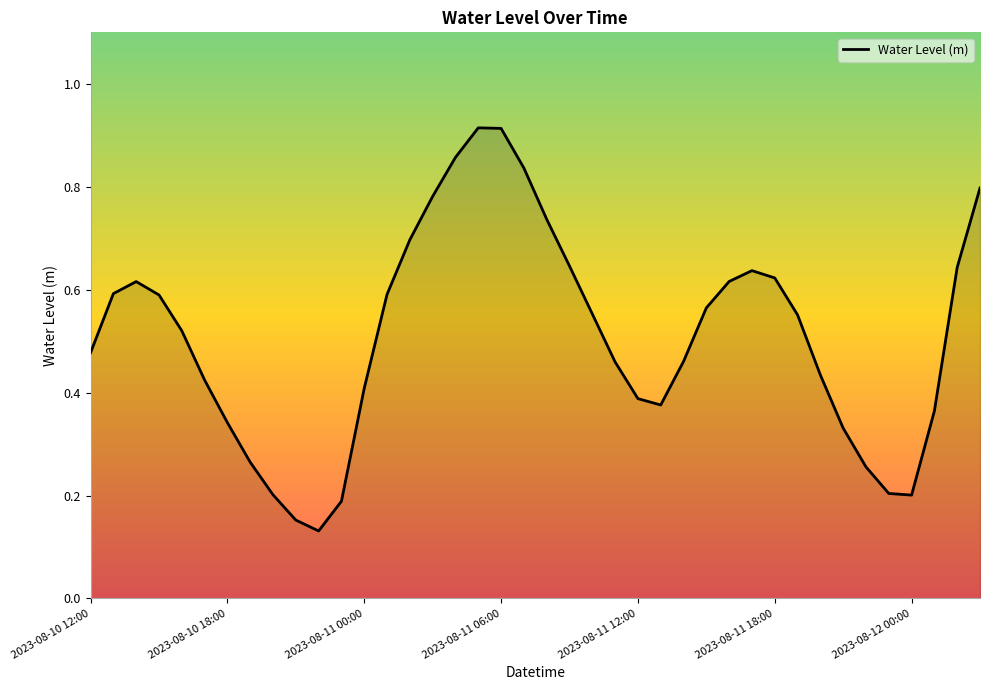

What is the average value?

0.5